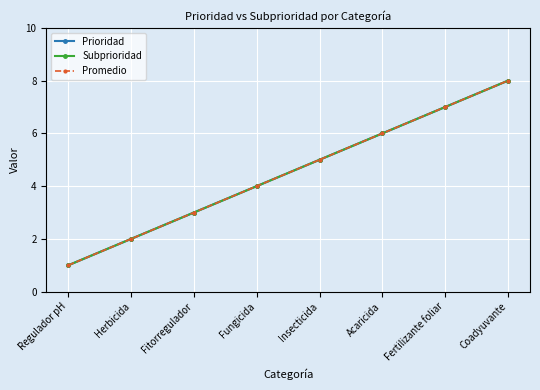

At how many categories does at least one series exceed 6?

2